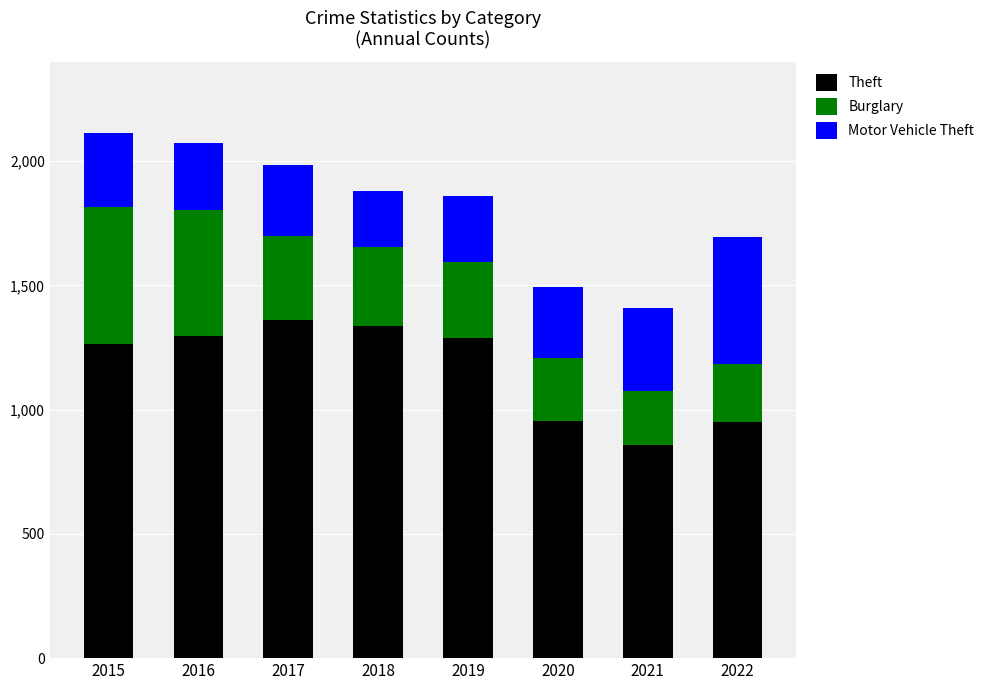

What is the total value across all series at 2020?

1493